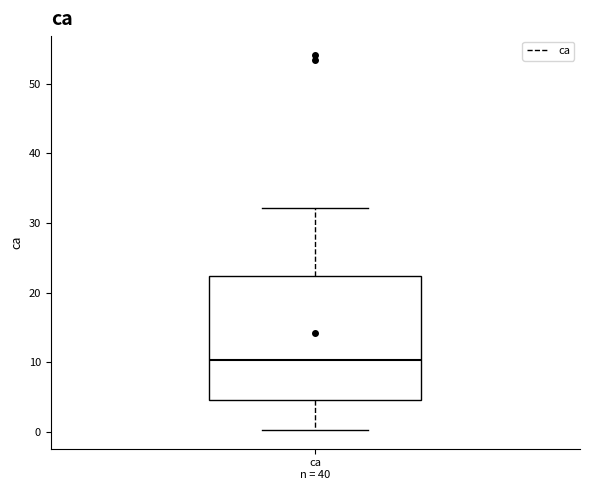

Where does the lower whisker of the box for ca n = 40 end on the y-axis? The values are not printed on the chart, so give them approximately, as read against the axis.

0